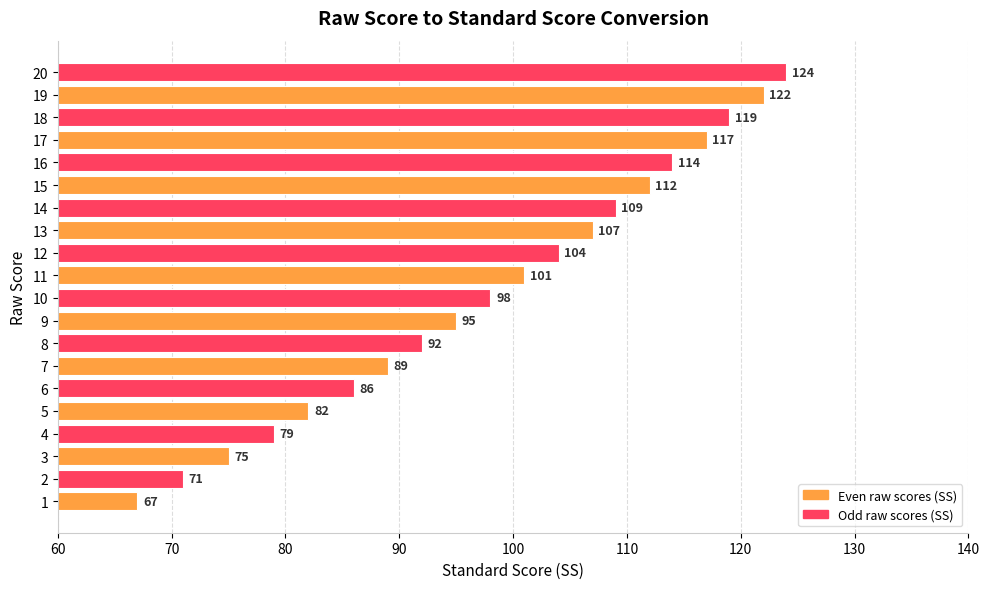

What is the difference between the second highest and second lowest values?

51